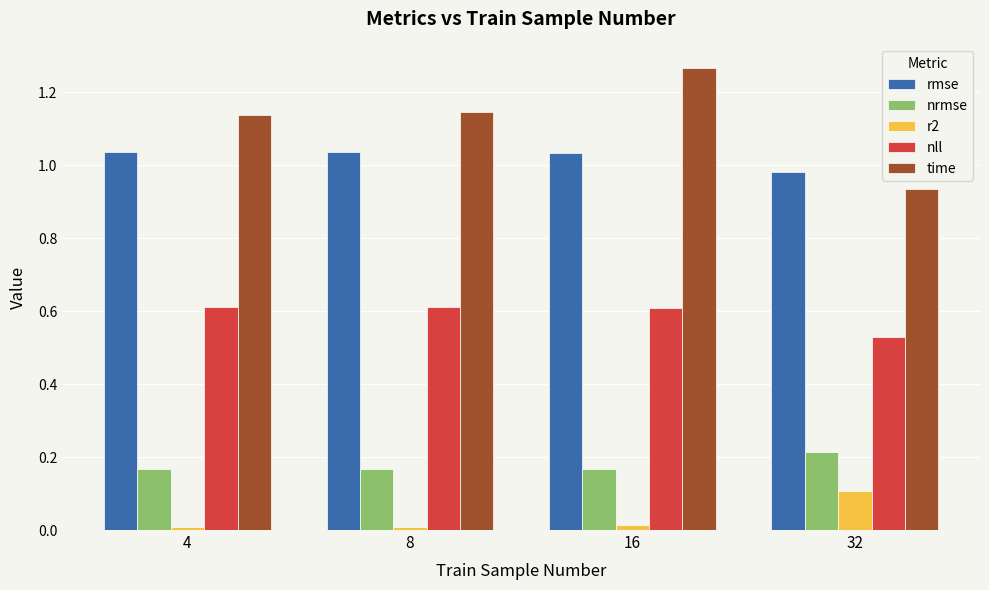

Are the bars grouped side by side (vs. stacked)?

Yes